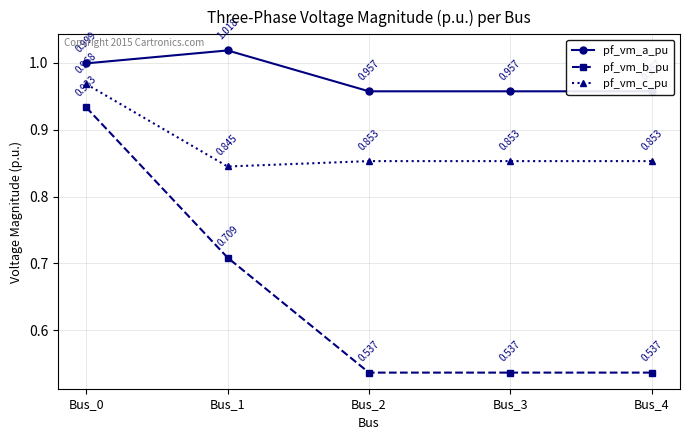

What is the lowest value of the pf_vm_b_pu series?

0.5